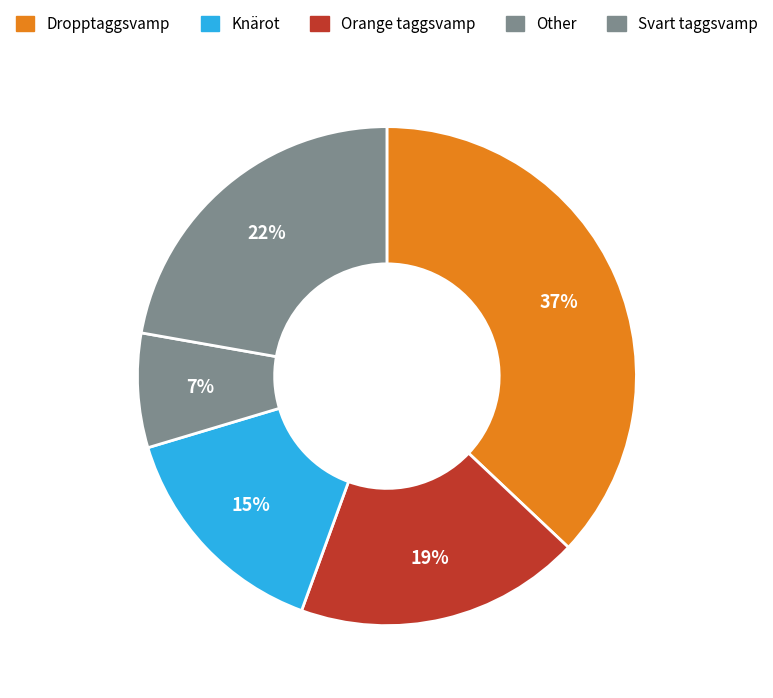

What is the largest slice in the pie chart?

Dropptaggsvamp